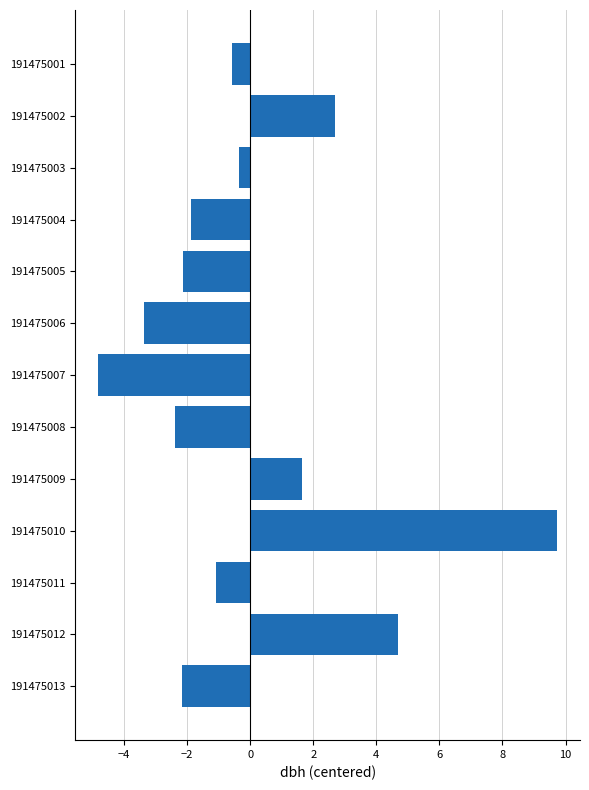

At which label is the value closest to 2?

191475009